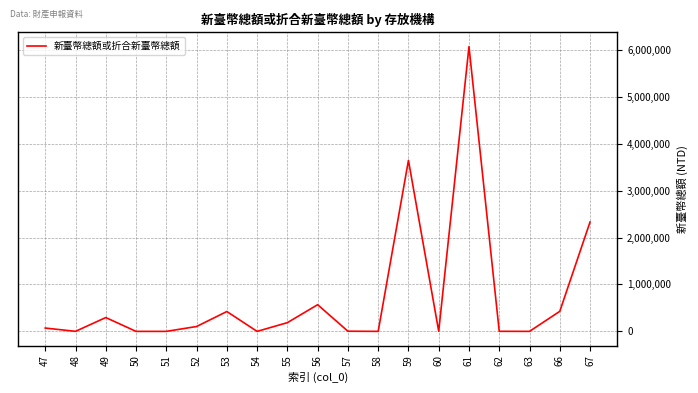

At which label is the value closest to 3034275?

59